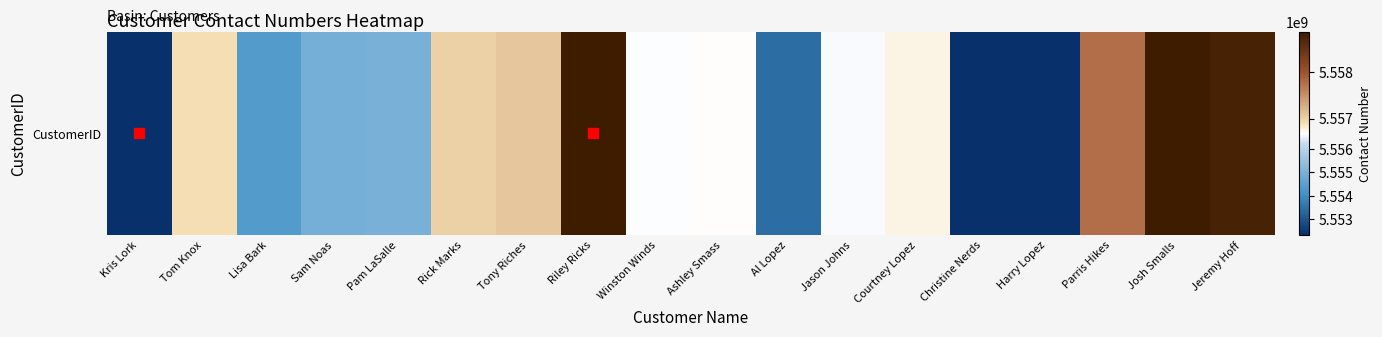

What is the maximum value shown in the chart?

5558883424